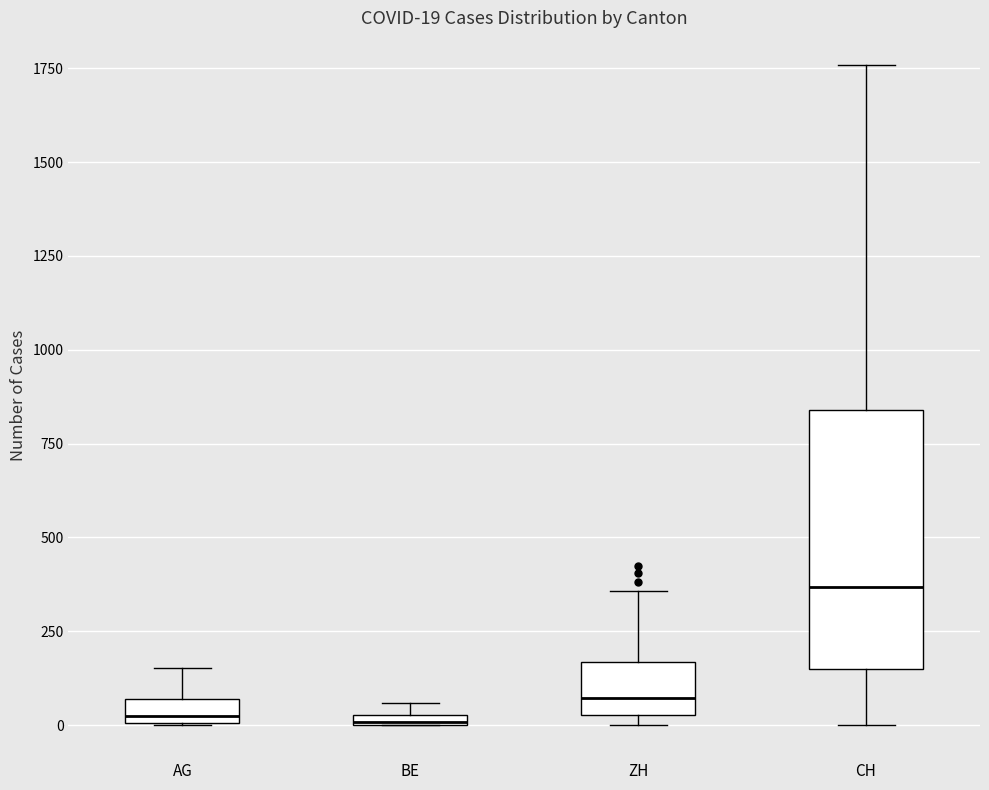

Which box's median line is the highest?

CH